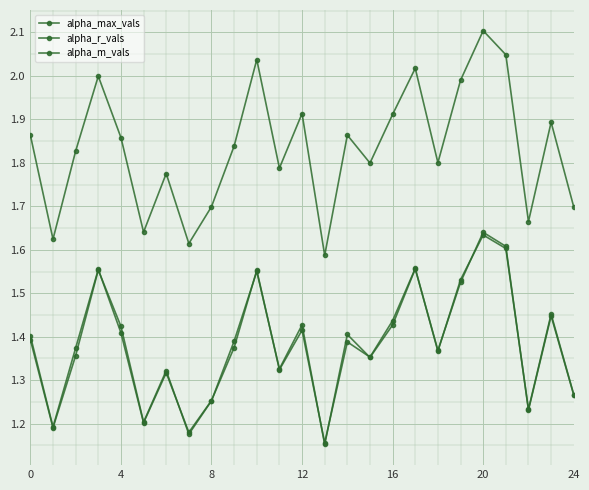

How many lines are shown in the chart?

3